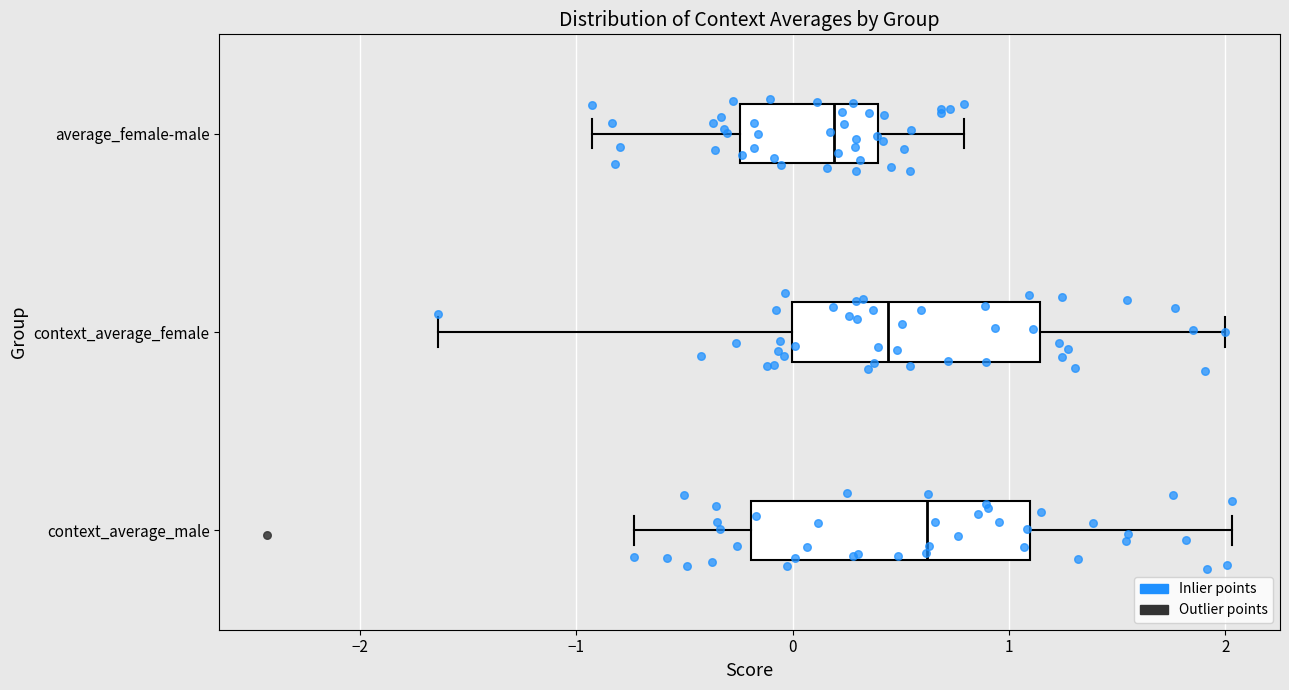

Which box is the widest, from its left edge to its right edge?

context_average_male